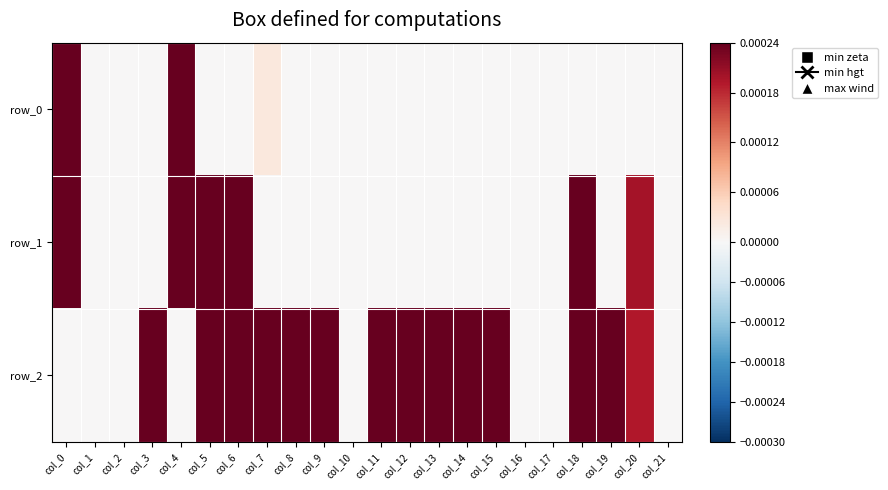

At which category is the sum across all series the highest?

col_0